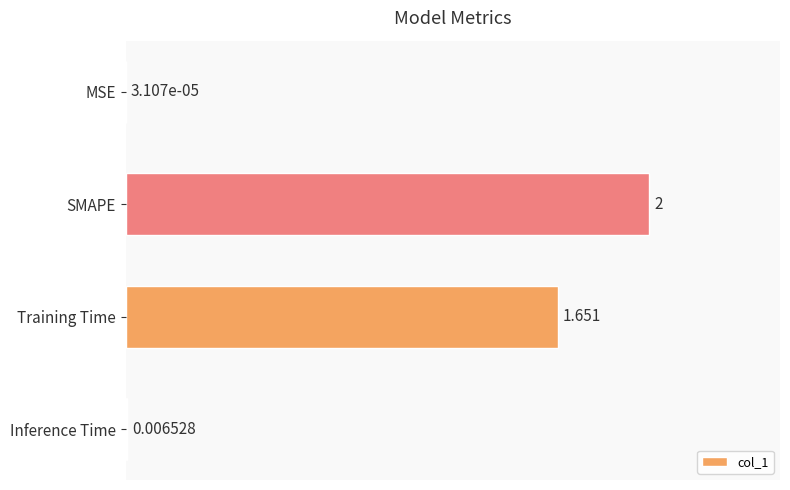

At which label is the value closest to 1?

Training Time